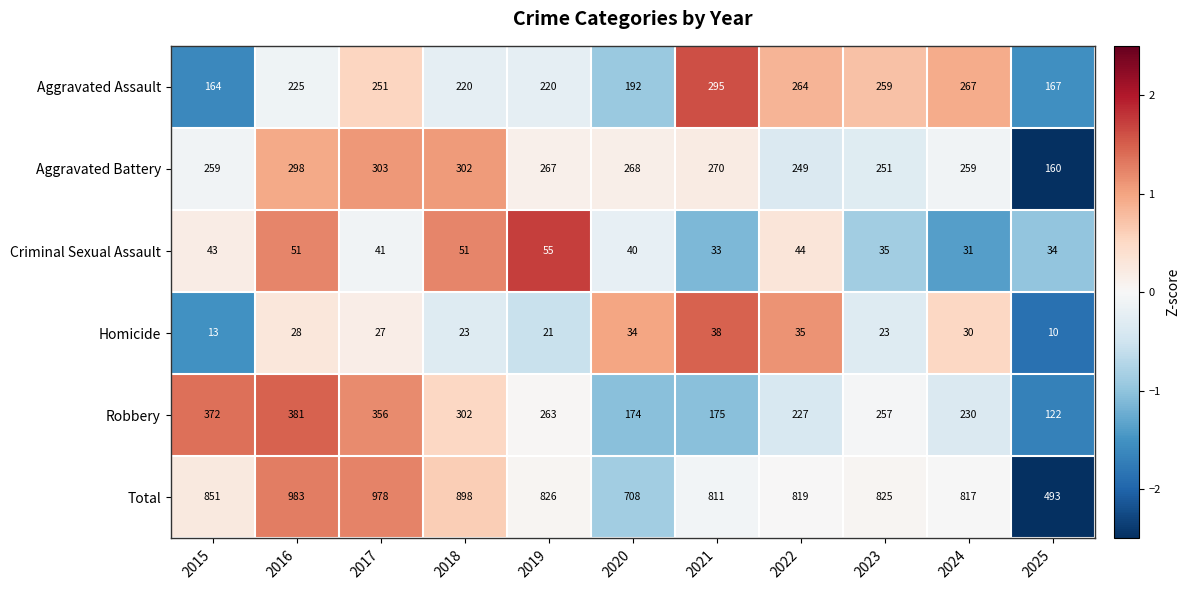

At which label does Total reach its minimum?

2025